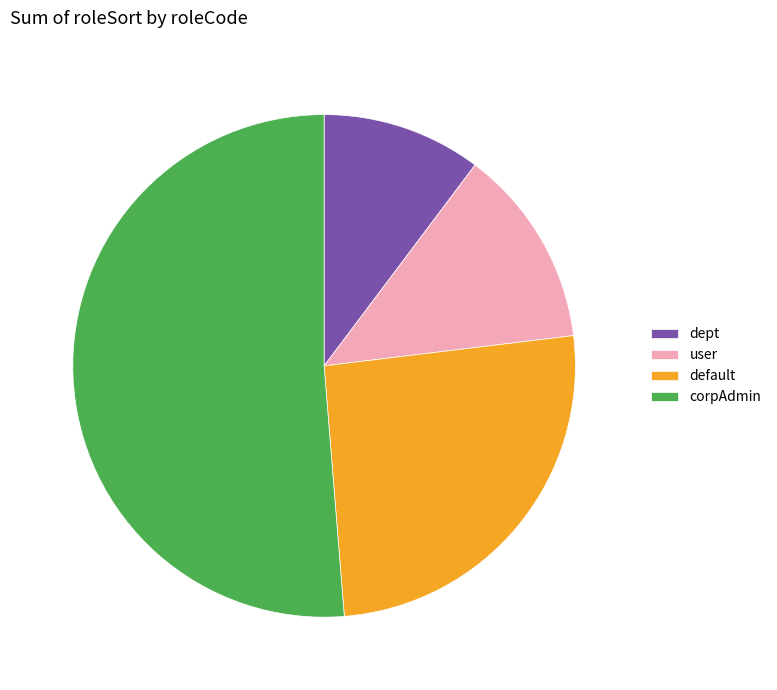

Is it true that user is 13% of the pie?

True